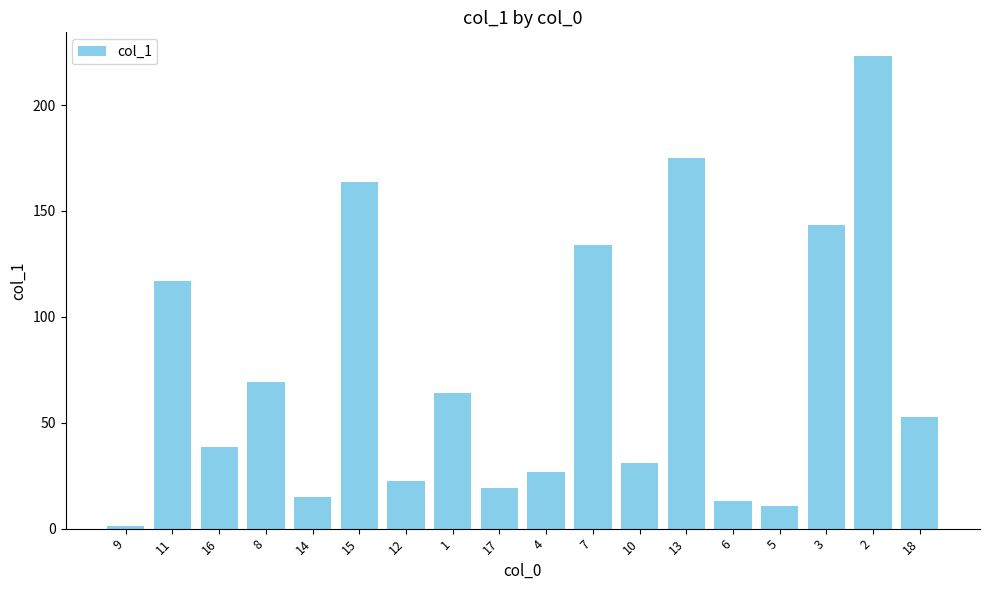

At which label does the data first exceed 52?

11